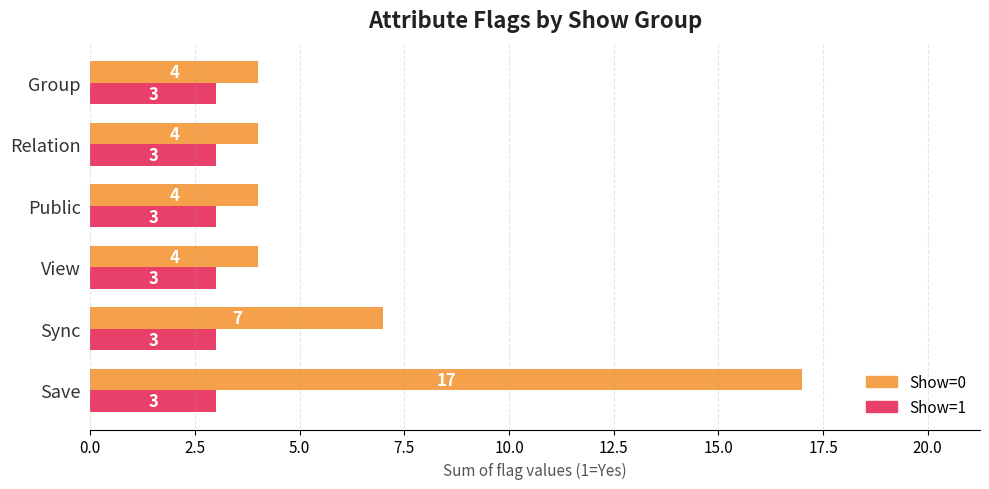

At Public, list the series in order from smallest to largest.

Show=1, Show=0